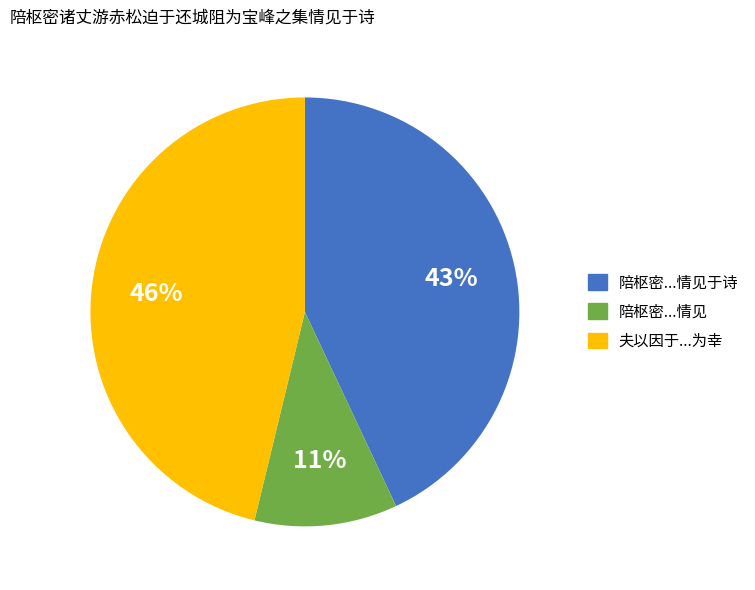

To the nearest percent, what is the average slice percentage?

33%